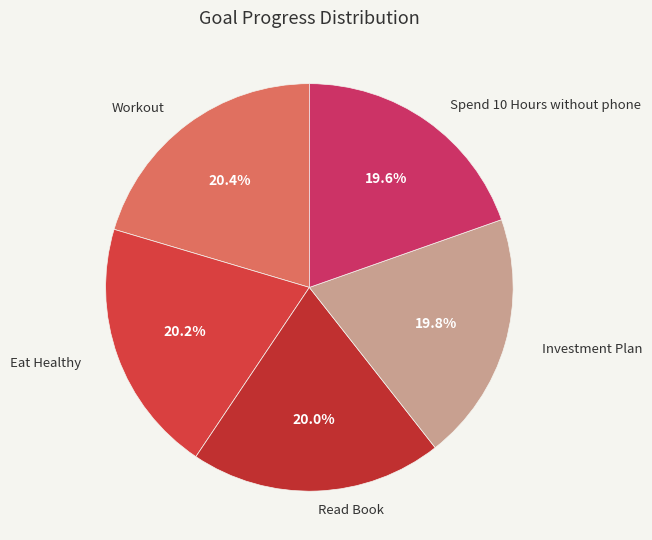

Count the number of slices in the pie.

5